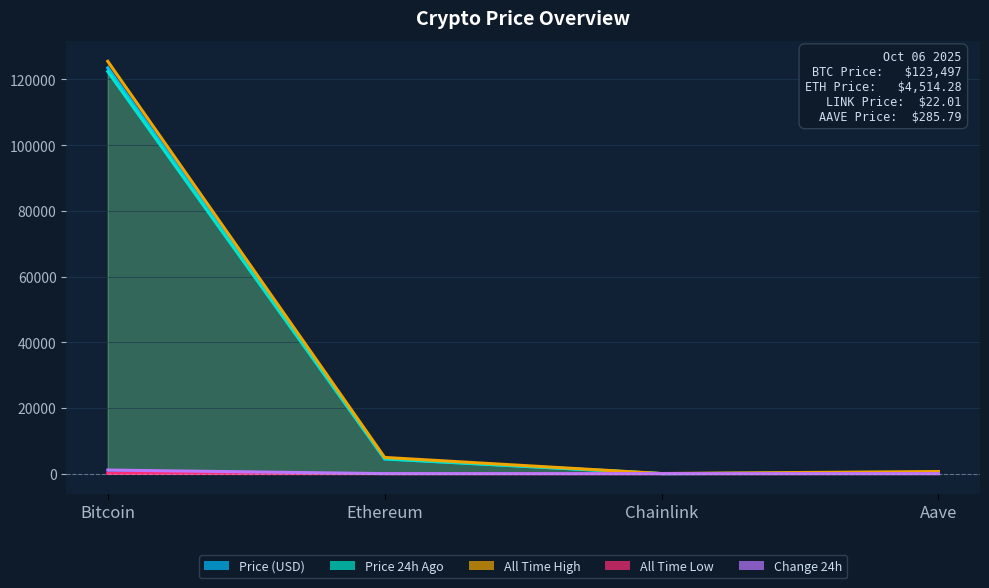

True or false: allTimeLow has a value of 0.4 at Ethereum.

True